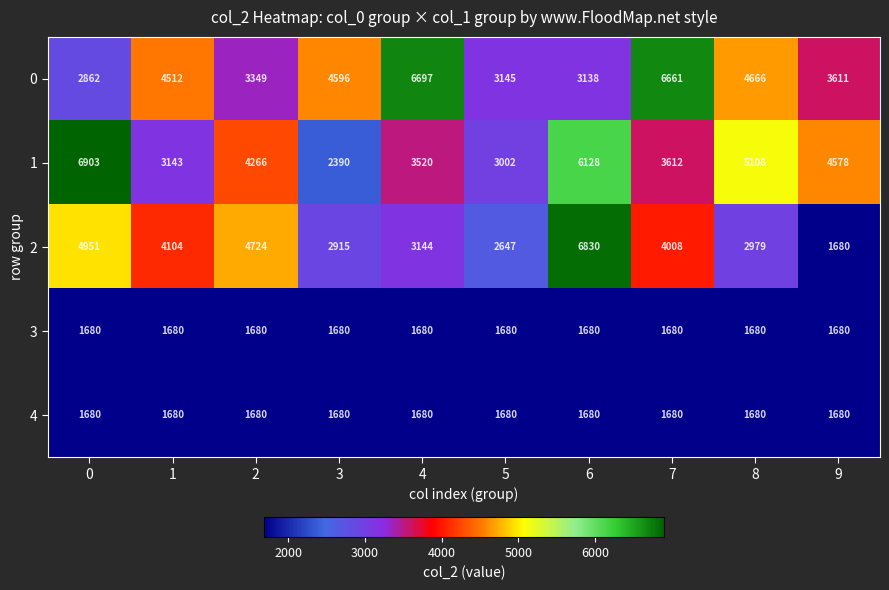

What is the total value across all series at 2?

15699